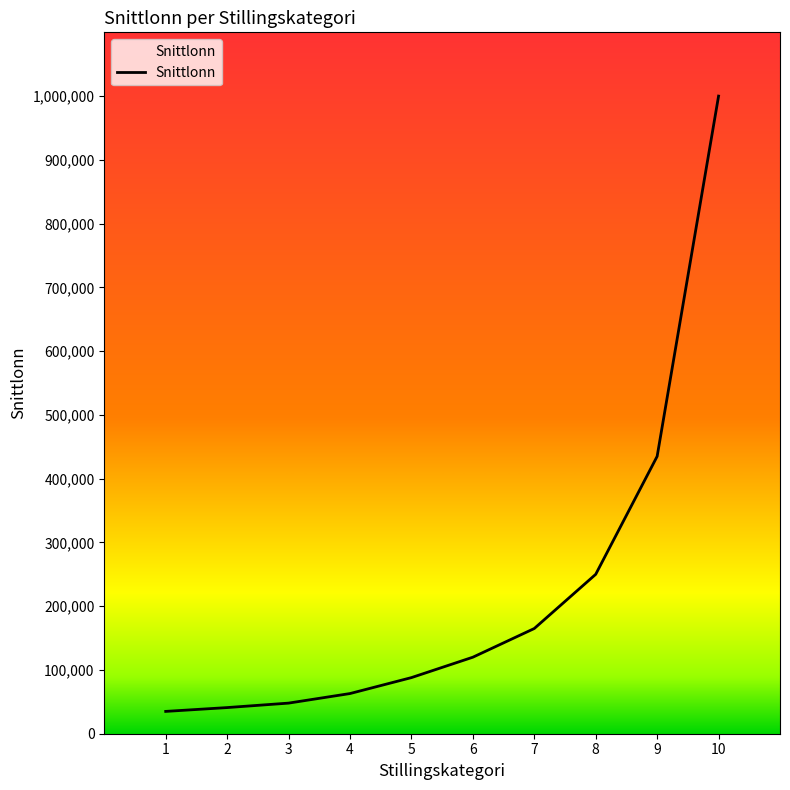

What is the greatest value displayed?

1000000